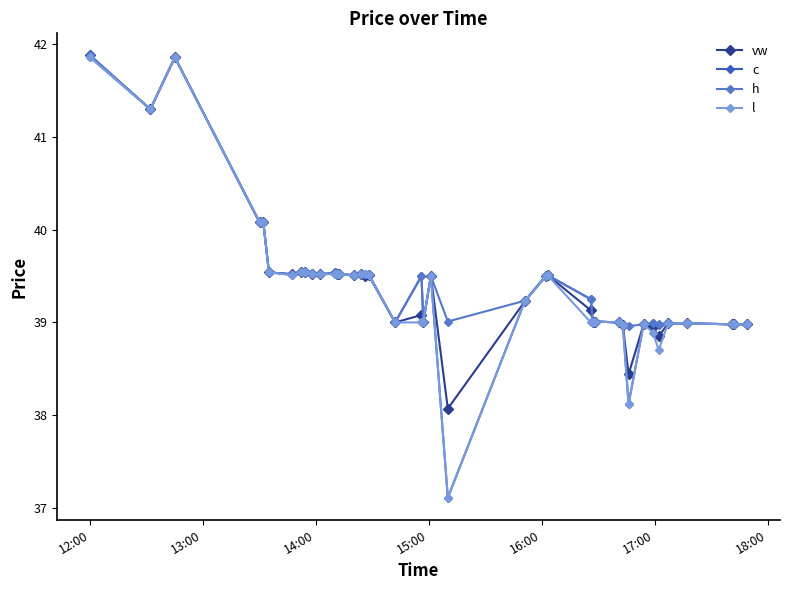

True or false: h has more than 1 interior local peaks.

True